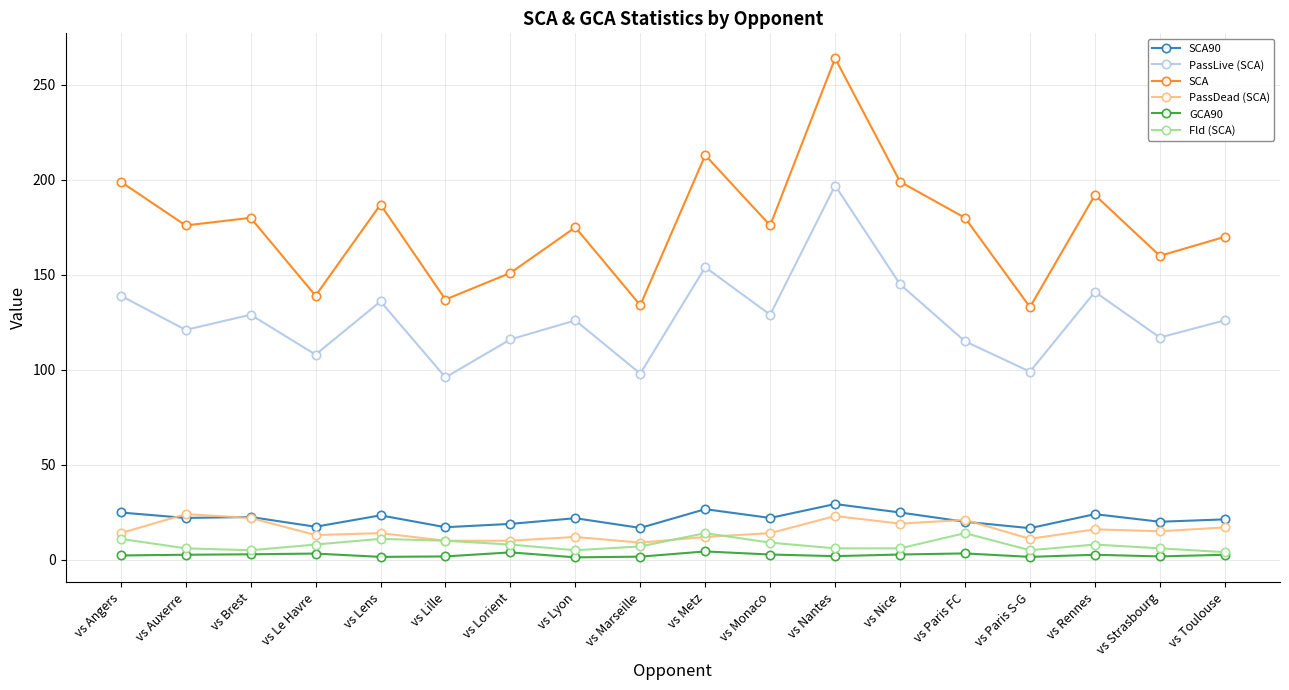

True or false: SCA has more than 2 interior local peaks.

True